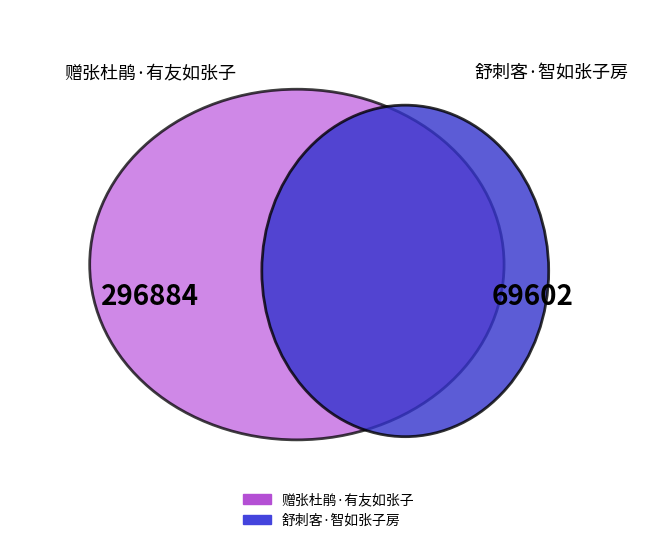

True or false: 舒刺客·智如张子房 accounts for 28% of the total.

False